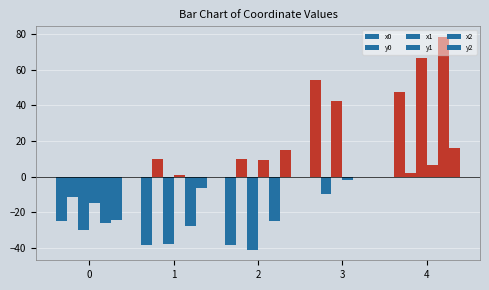

Count the number of data series in this chart.

6